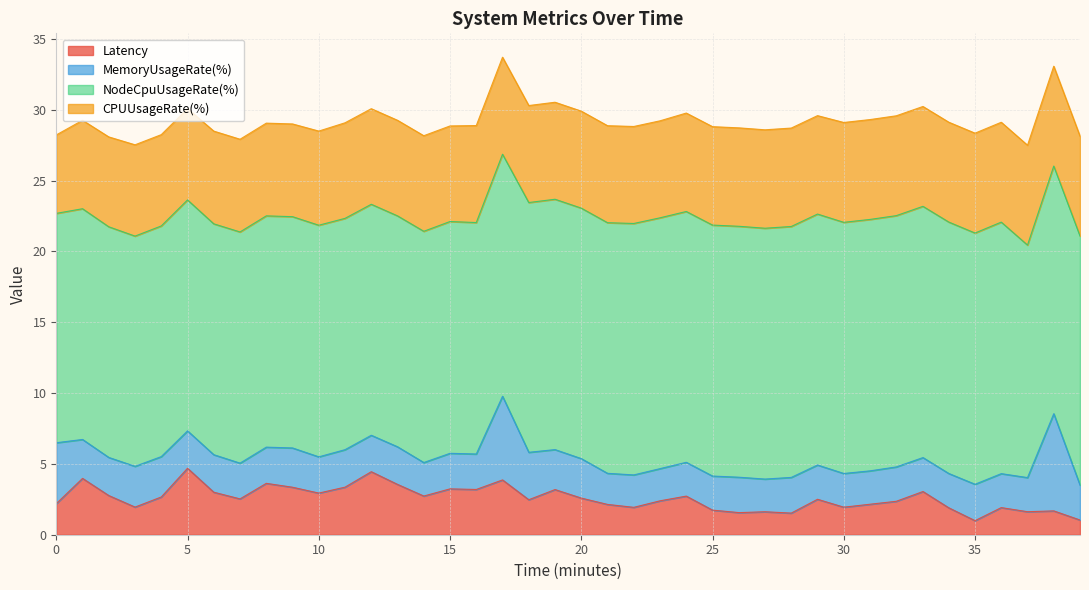

How many lines are shown in the chart?

4